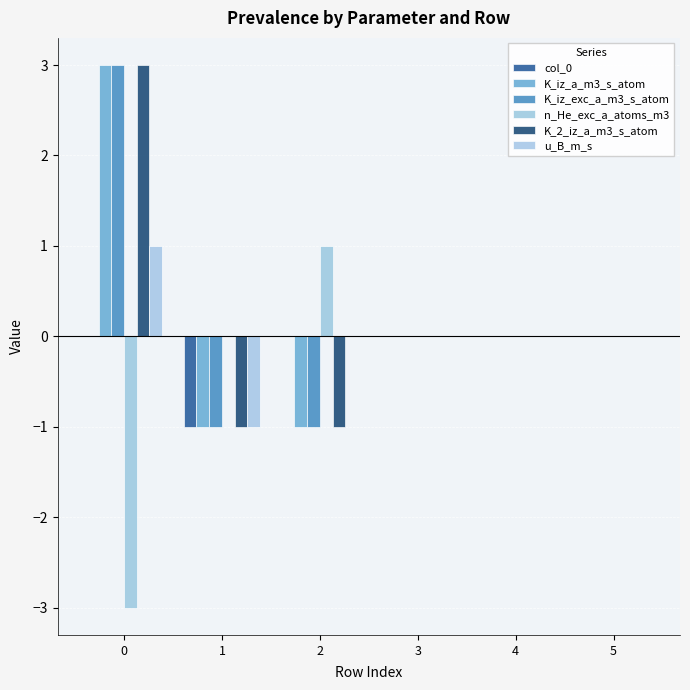

How many distinct data groups are displayed?

6